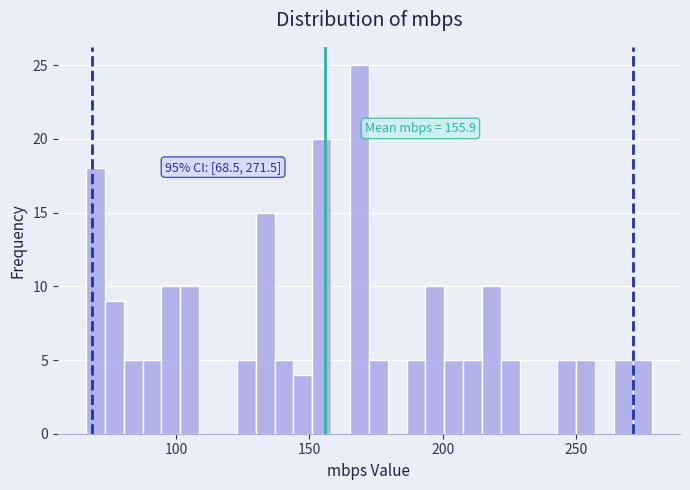

Around what value on the x-axis is the tallest bar? Give the approximate position of its centre, as read against the axis.

170